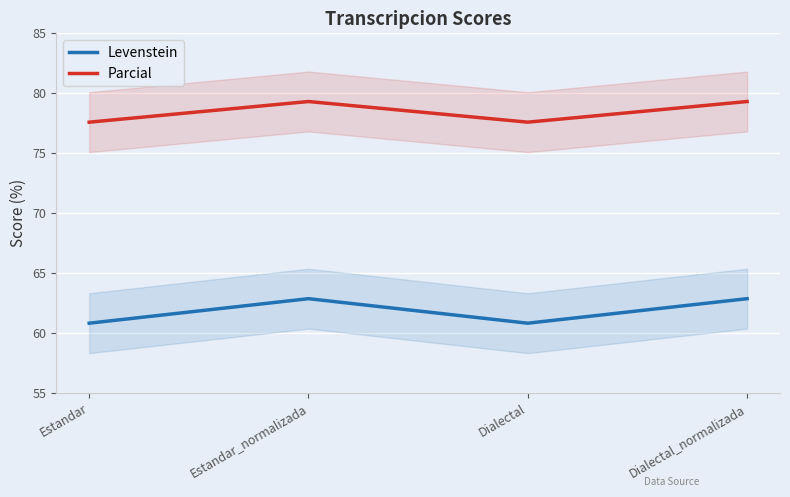

At which category is the sum across all series the highest?

Estandar_normalizada